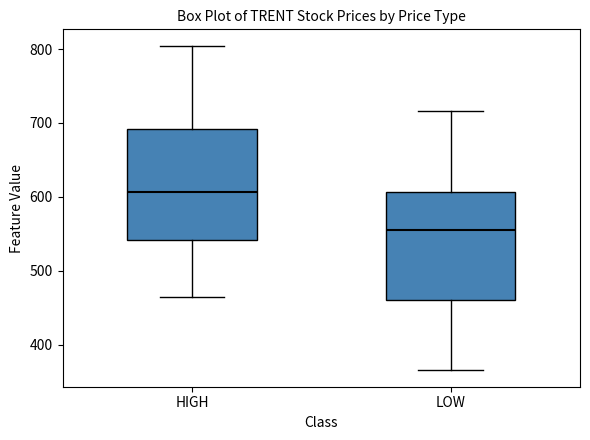

Which box has the lowest median line?

LOW